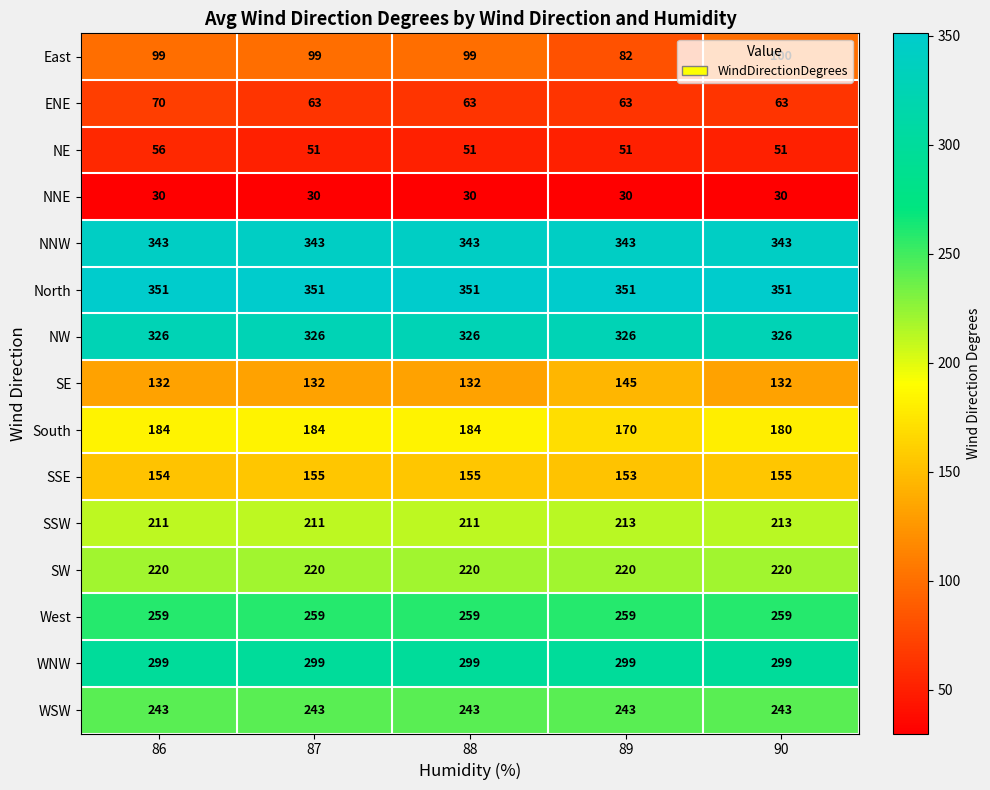

At how many categories does at least one series exceed 189?

5